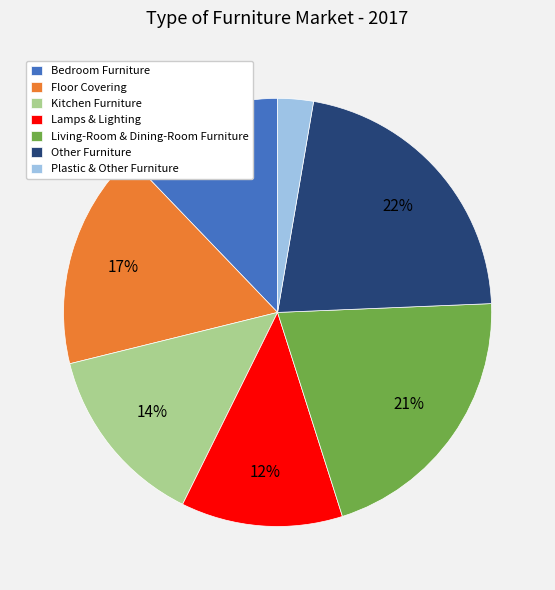

To the nearest percent, what percentage of the pie is Lamps & Lighting?

12%